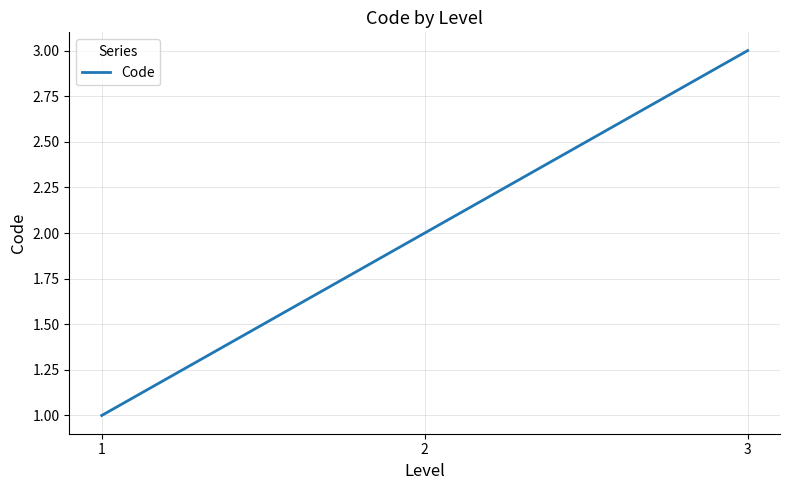

Is it true that the value at 1 is 1?

True